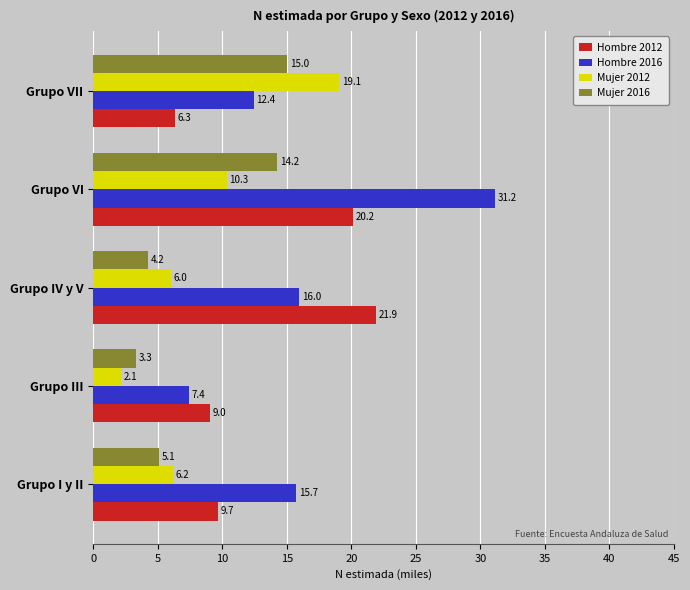

What are all the series names shown in the legend?

Hombre 2012, Hombre 2016, Mujer 2012, Mujer 2016